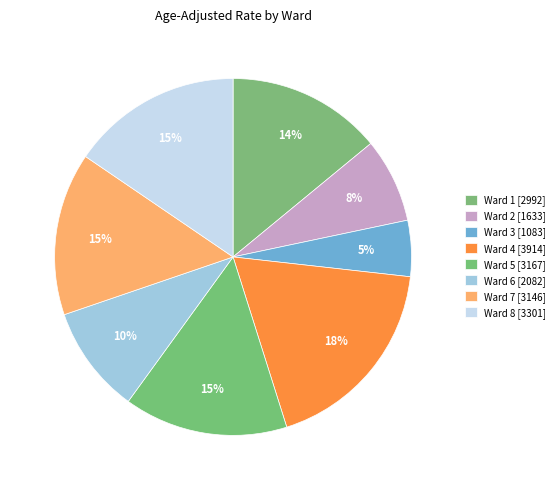

Count the number of slices in the pie.

8